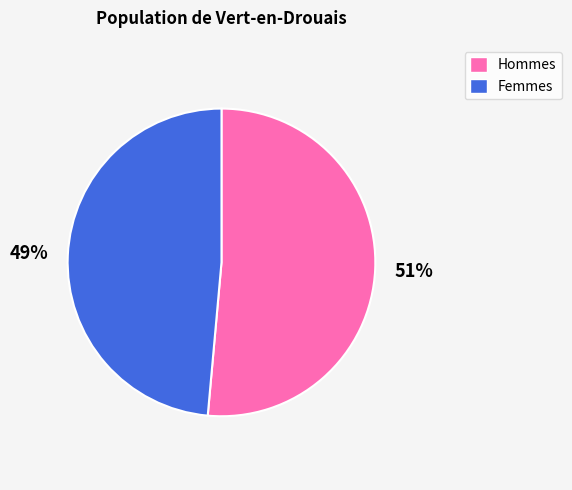

To the nearest percent, what is the average slice percentage?

50%